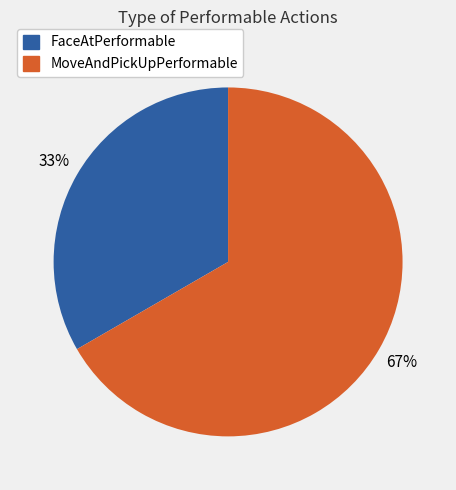

Which category has the biggest portion of the pie?

MoveAndPickUpPerformable